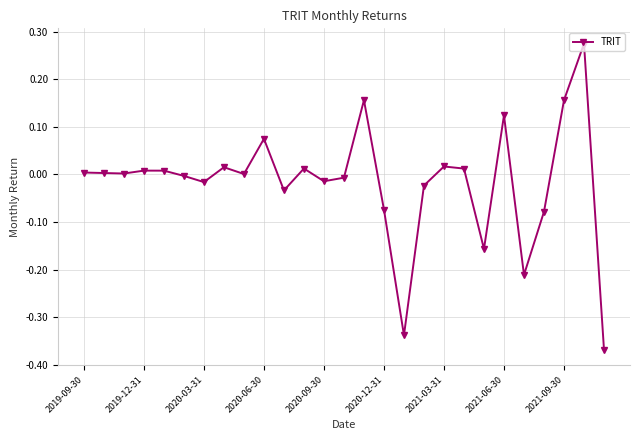

True or false: there are more than 2 points higher than both neighbors.

True